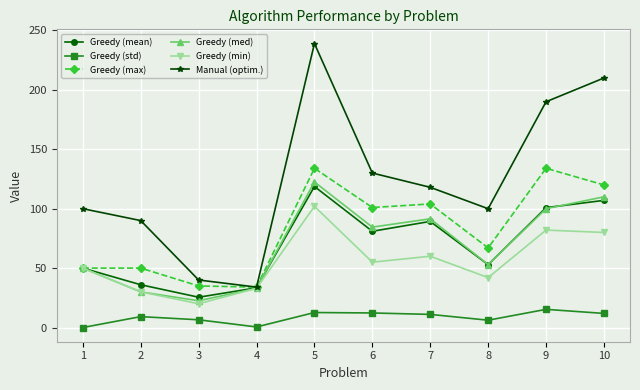

What are all the series names shown in the legend?

Greedy (mean), Greedy (std), Greedy (max), Greedy (med), Greedy (min), Manual (optim.)